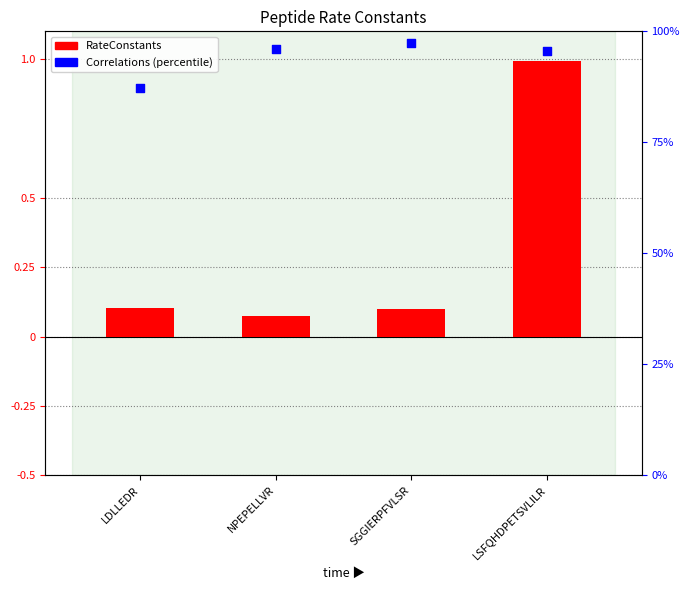

Which series contains the highest Y value?

Correlations (percentile)